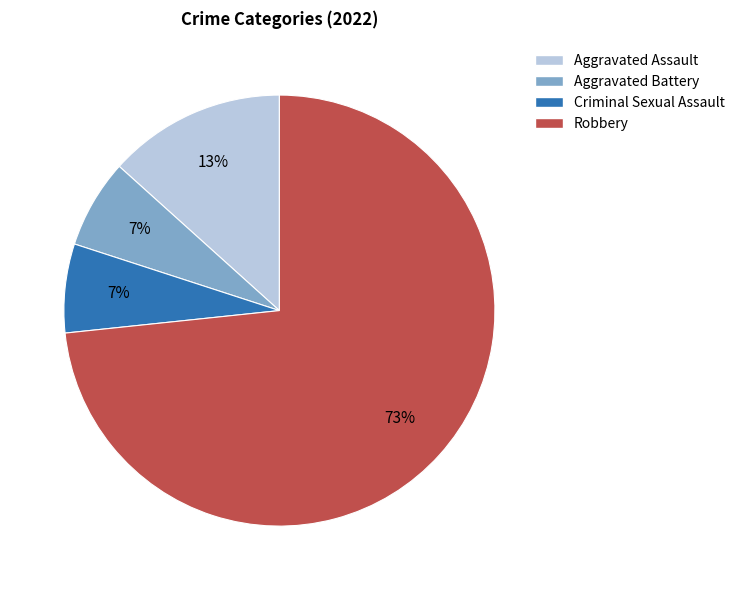

What is the largest slice in the pie chart?

Robbery